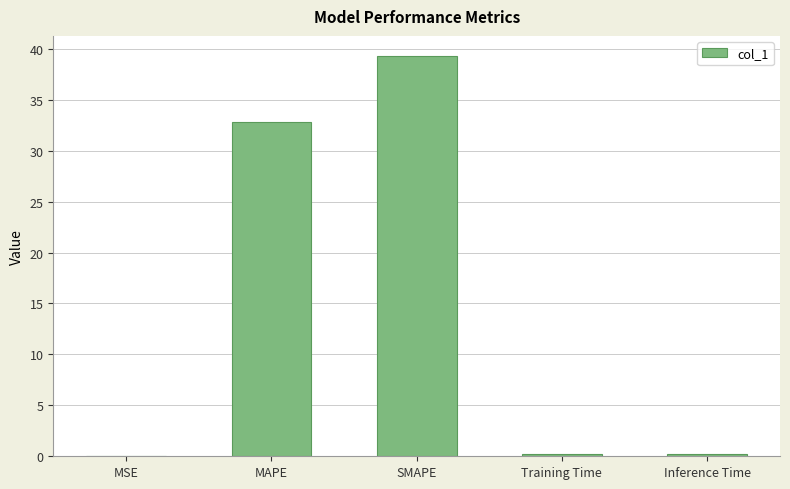

At which category does the chart reach its peak across all series?

SMAPE